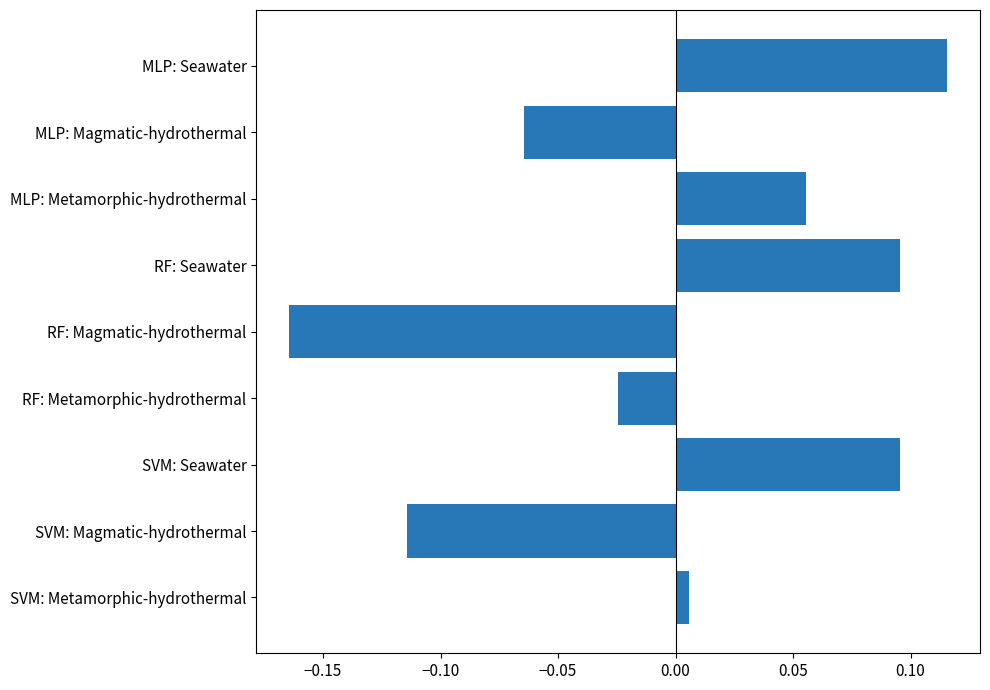

The chart shows a value of 0.2 at RF: Seawater. True or false?

False